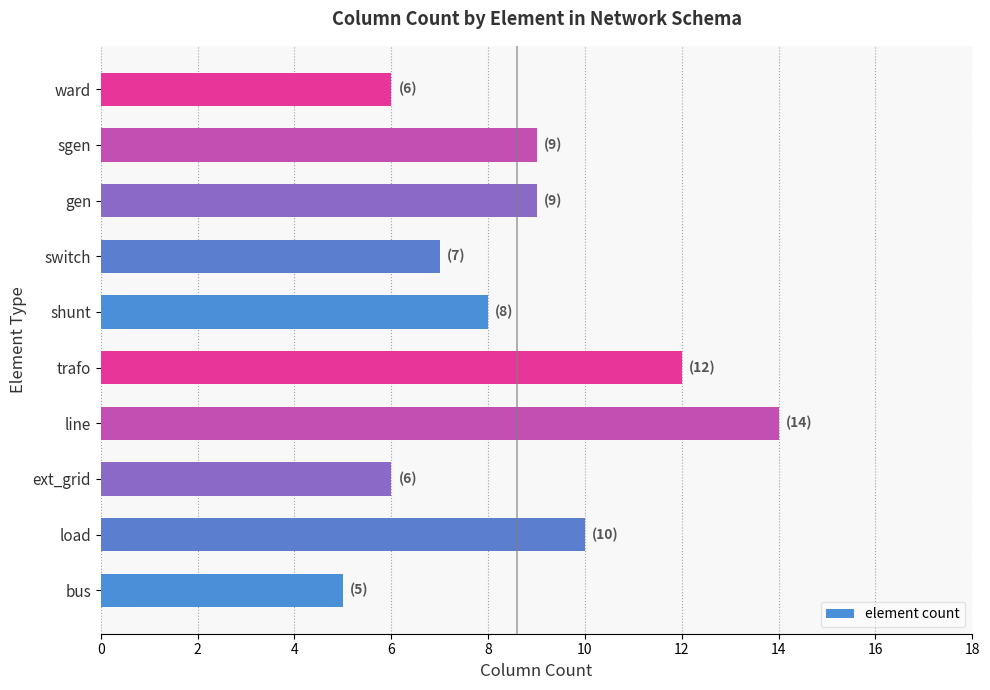

Reading bottom to top, what are all the values shown in this chart?

bus=5	load=10	ext_grid=6	line=14	trafo=12	shunt=8	switch=7	gen=9	sgen=9	ward=6